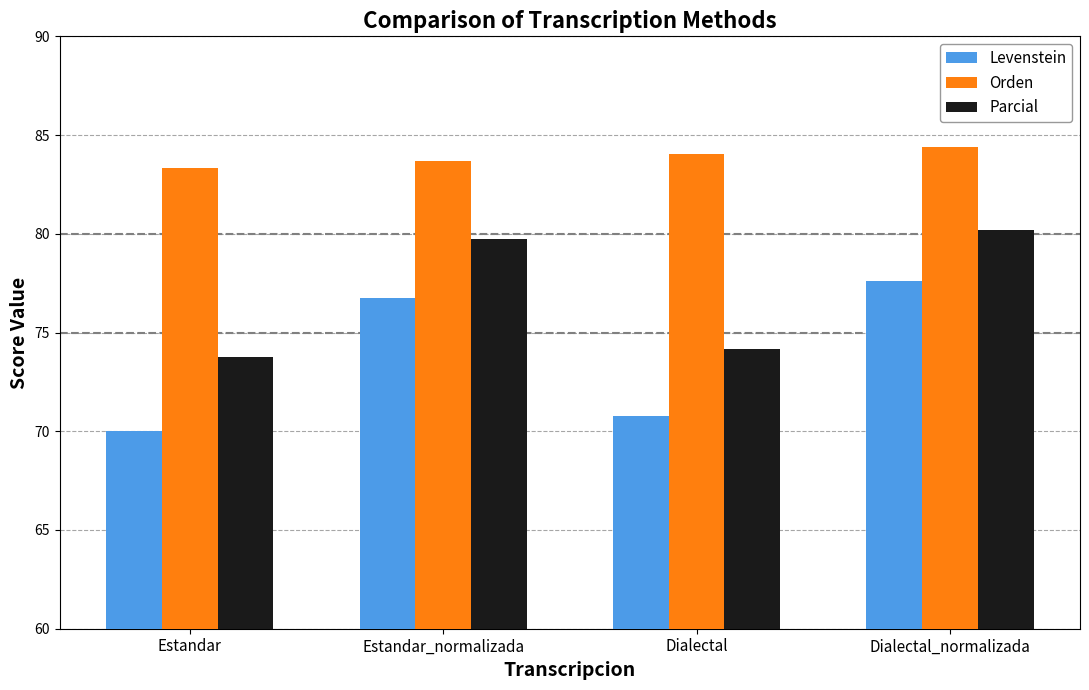

What is the difference between the maximum and minimum values in the Orden series?

1.1